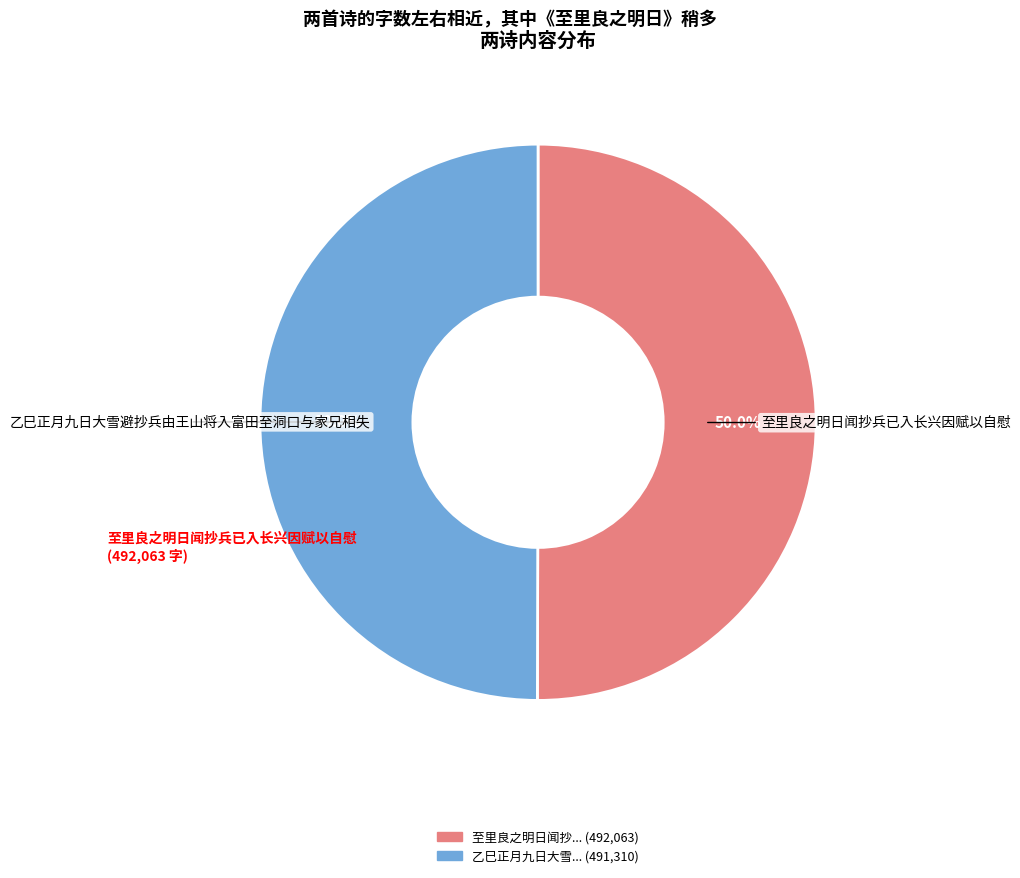

How many segments does this pie chart have?

2